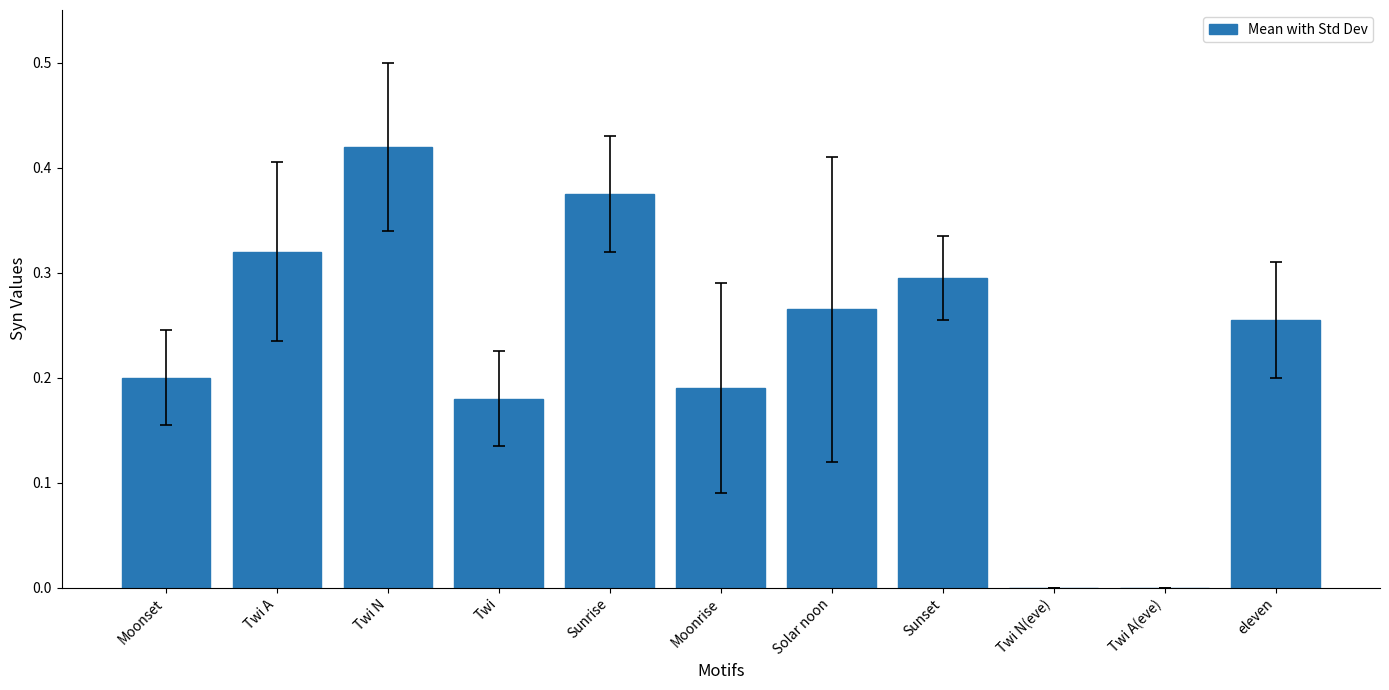

Which label corresponds to the largest value in the chart?

Twi N